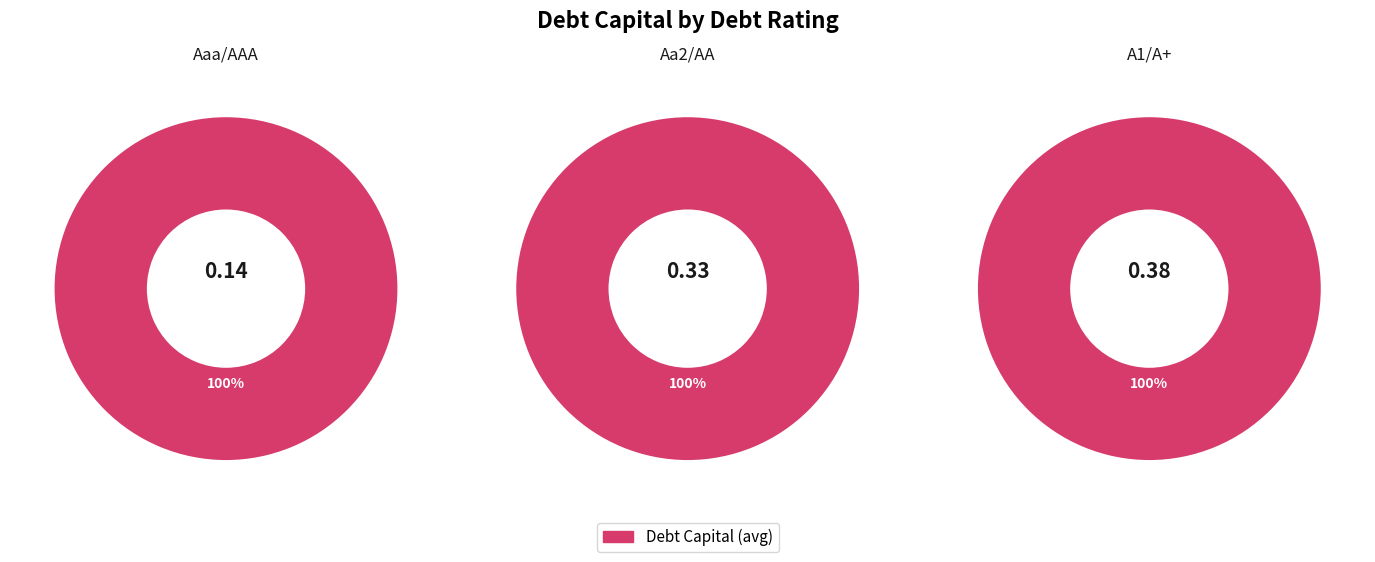

Count the number of slices in the pie.

3